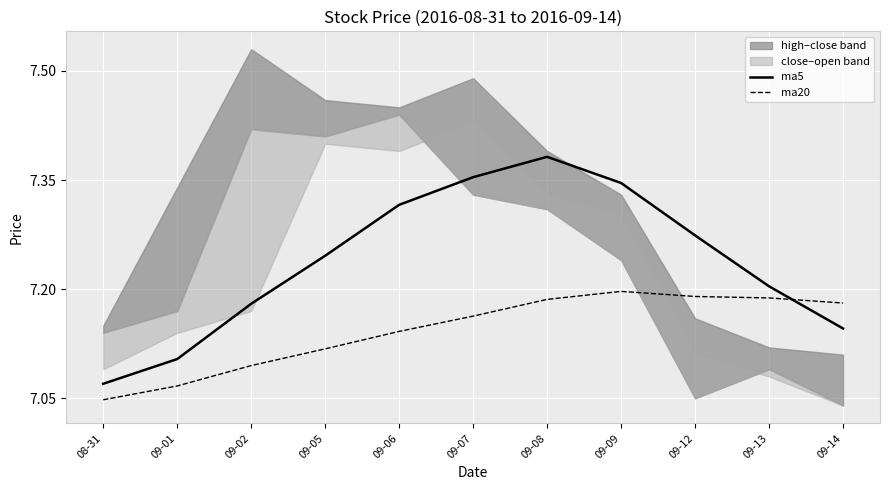

Where is ma5 nearest to the value 7?

08-31